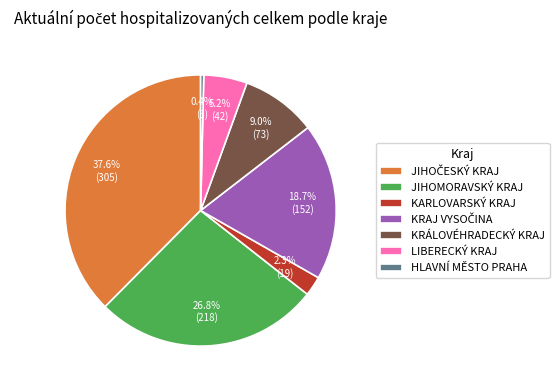

What is the smallest slice in the pie chart?

HLAVNÍ MĚSTO PRAHA